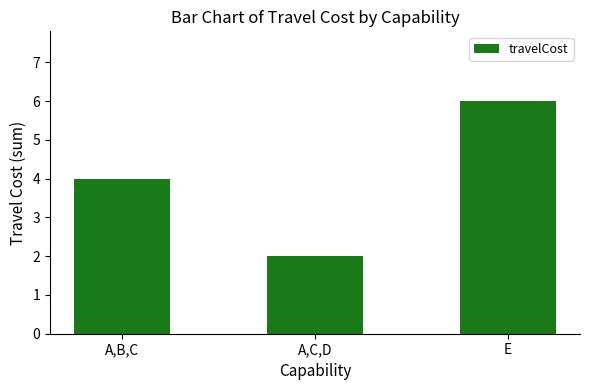

What is the minimum value shown in the chart?

2